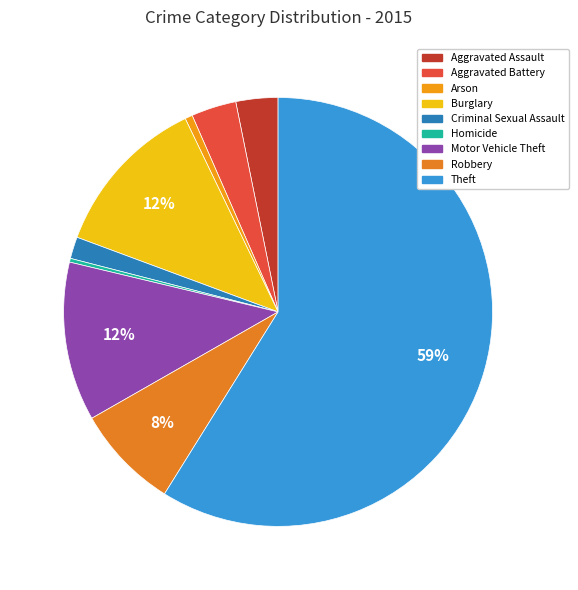

Approximately how many times larger is the value at Robbery compared to Burglary?

0.6